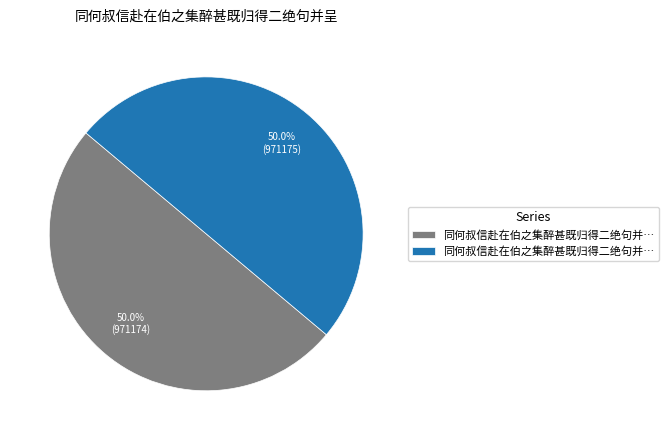

Which slice represents more than half of the pie?

同何叔信赴在伯之集醉甚既归得二绝句并呈 其一